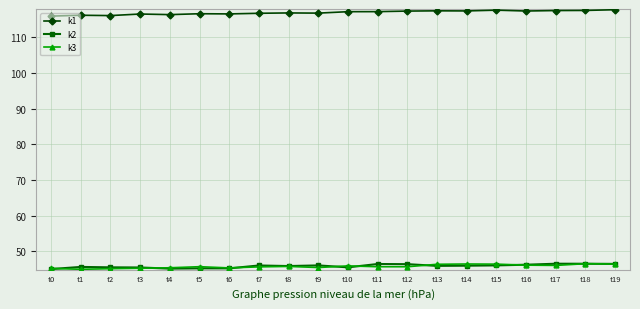

What is the maximum value for k3?

46.5